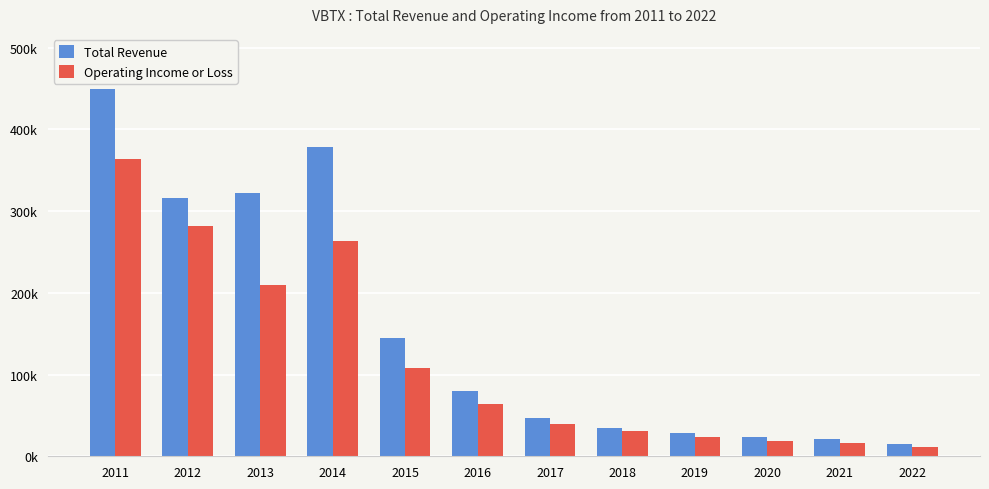

What are all the series names shown in the legend?

Total Revenue, Operating Income or Loss